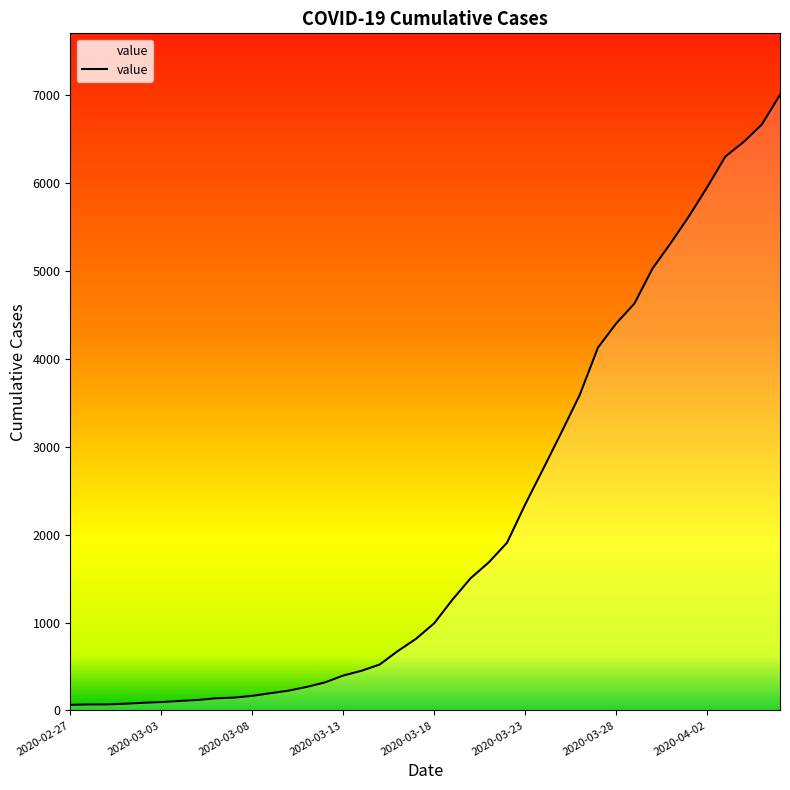

What is the maximum value shown in the chart?

7002